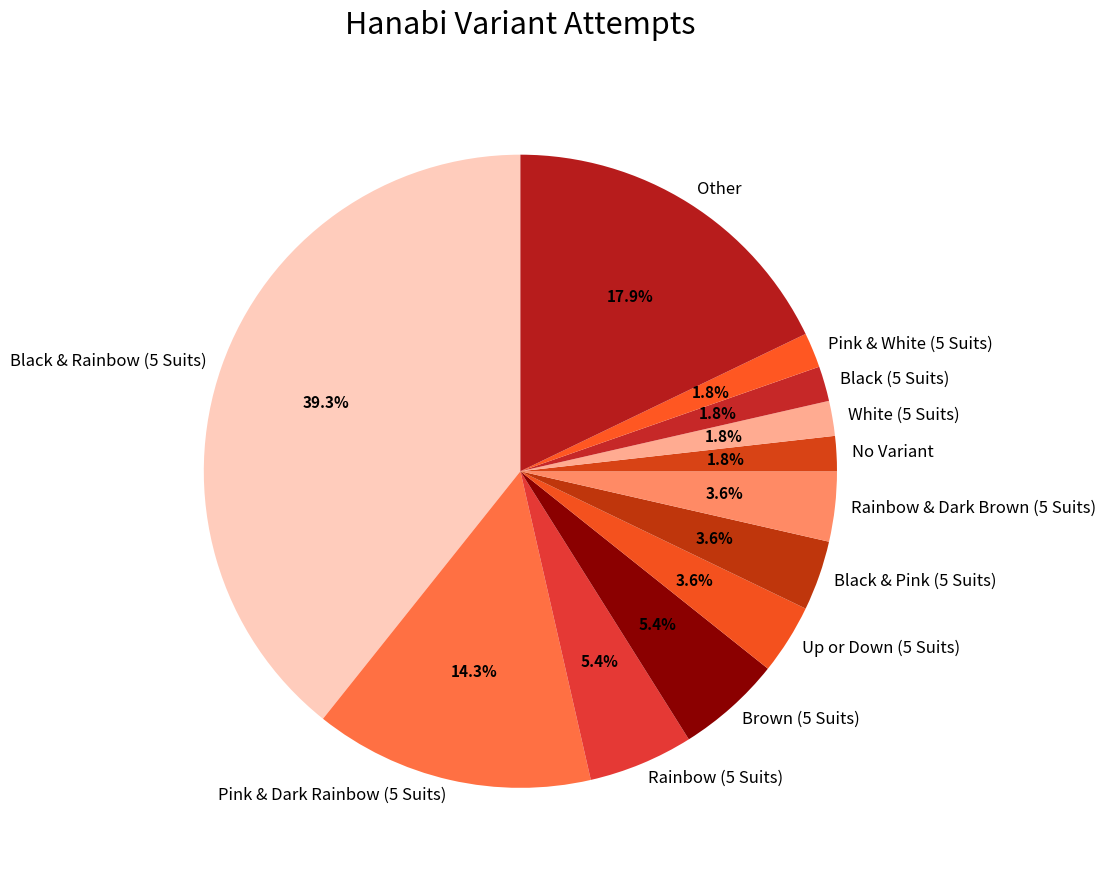

Approximately how many times larger is the value at Rainbow & Dark Brown (5 Suits) compared to No Variant?

2.0